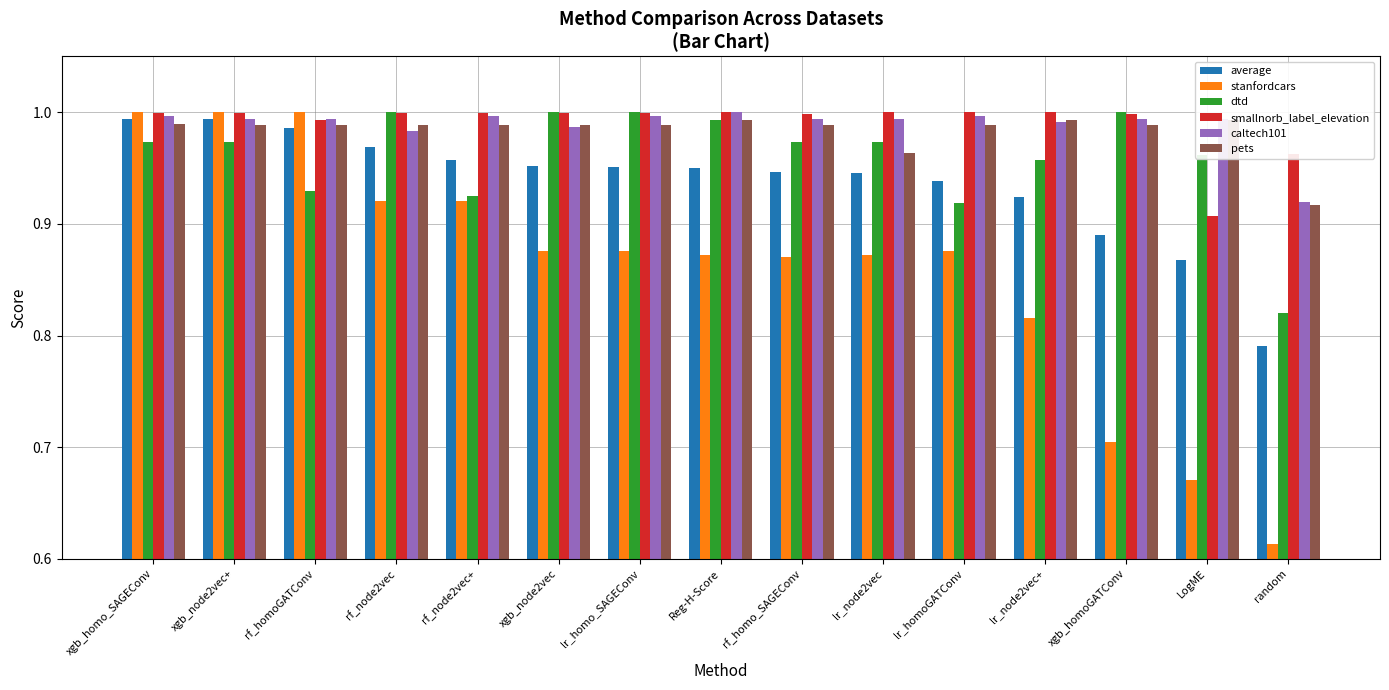

True or false: dtd has a value of 1.7 at Reg-H-Score.

False